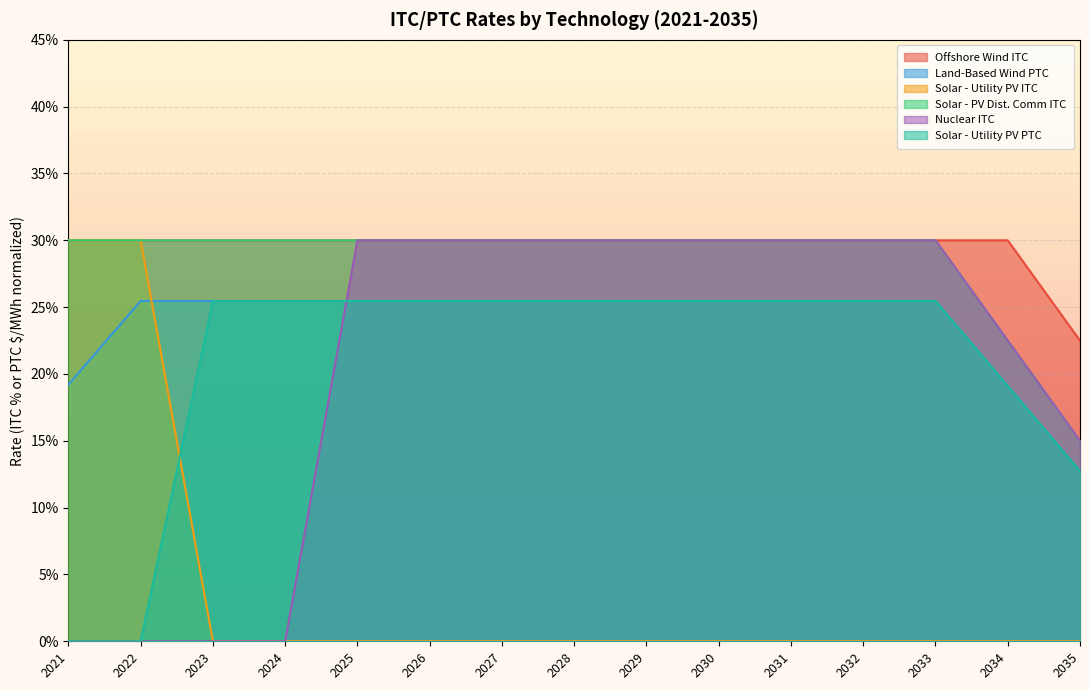

True or false: Land-Based Wind PTC and Solar - Utility PV PTC intersect in this chart.

False